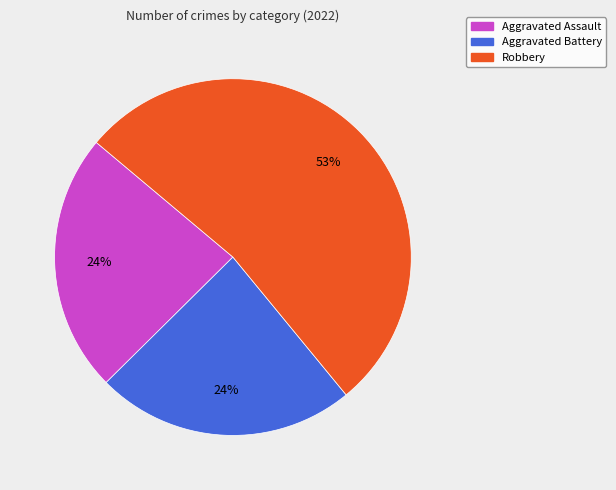

How many segments does this pie chart have?

3